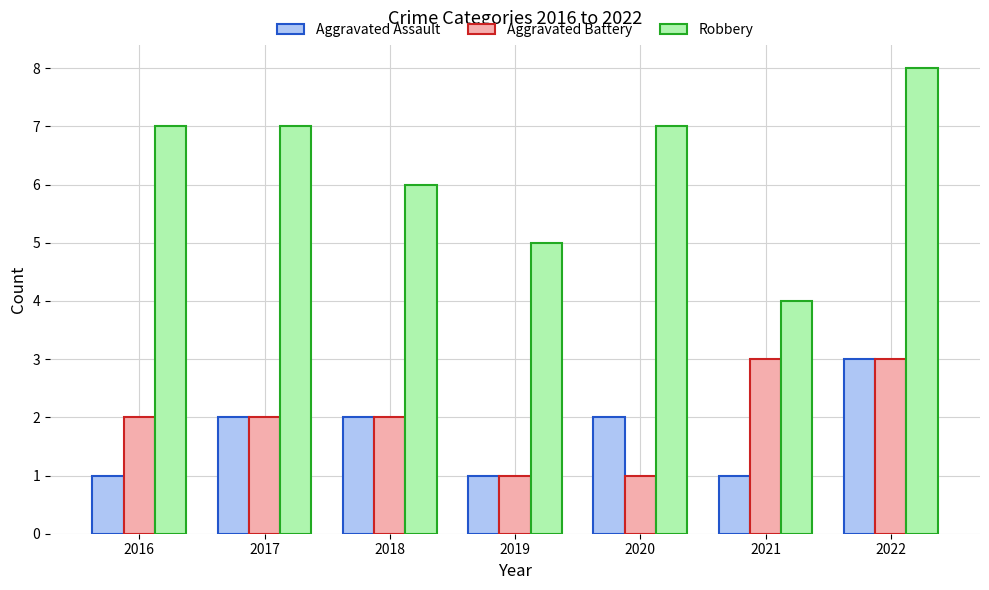

What is the value of the Robbery bar at the 3rd from the left?

6